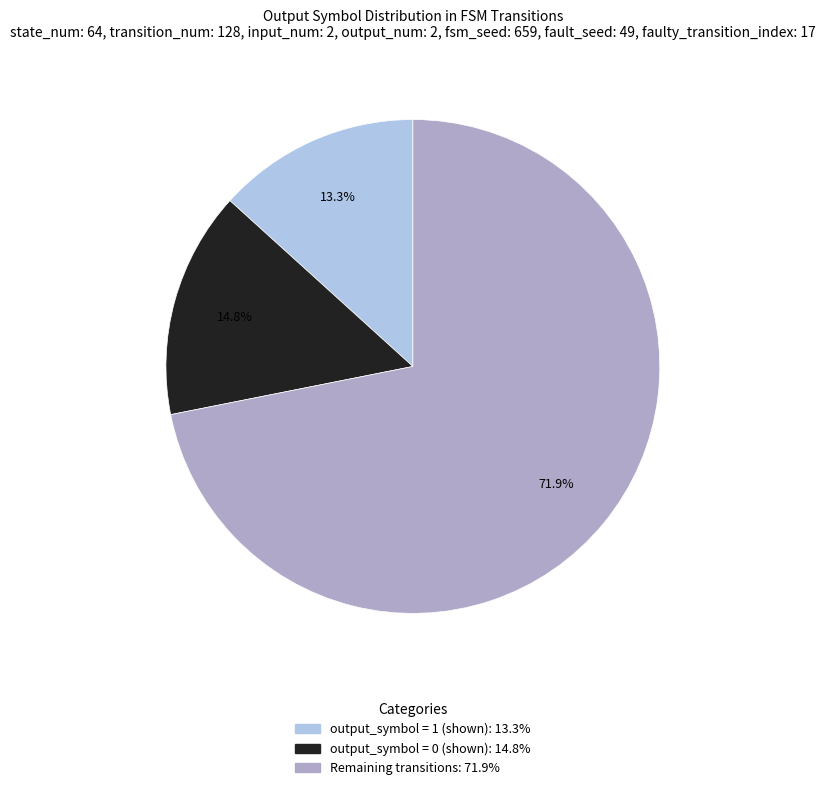

Count the number of slices in the pie.

3